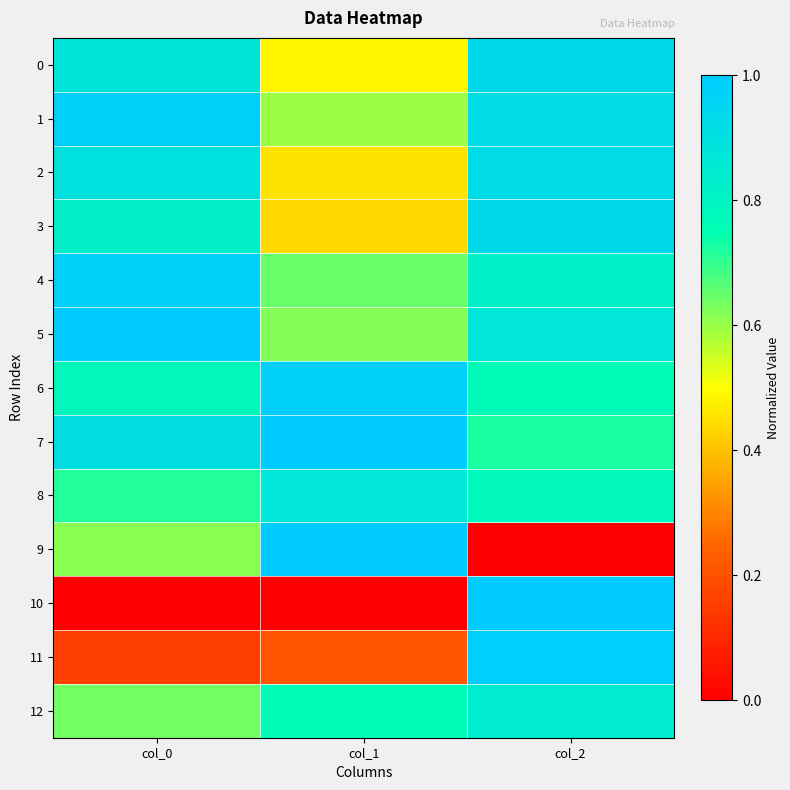

Between col_0 and col_2, which series saw the biggest shift?

10